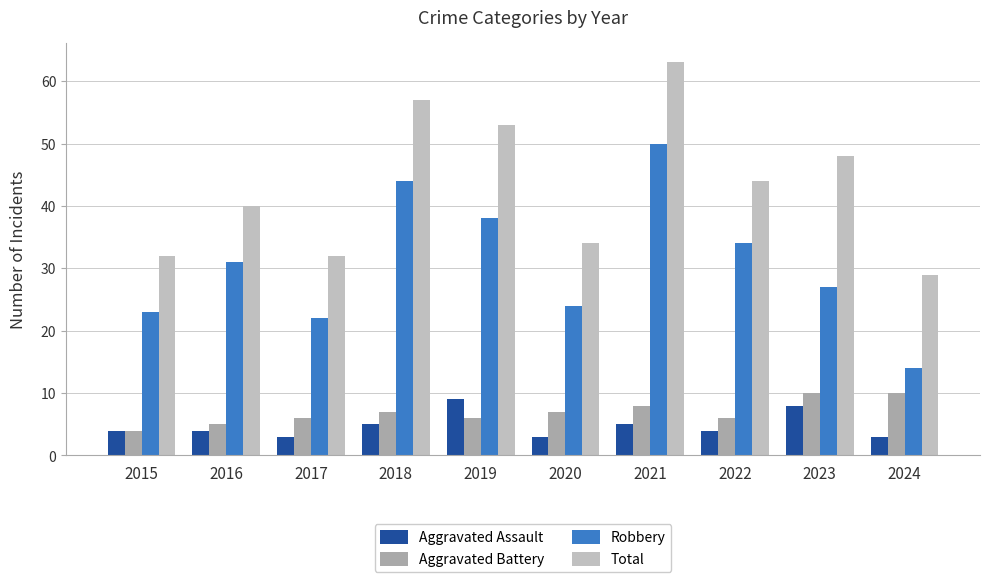

Between 2019 and 2021, which series saw the biggest shift?

Robbery